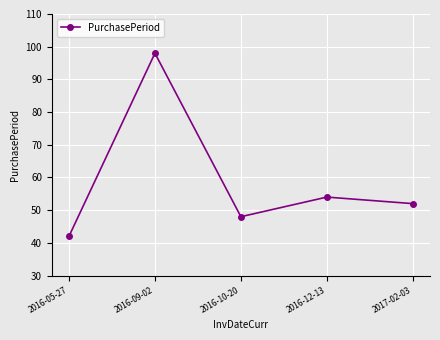

List the labels in order of value, smallest first.

2016-05-27, 2016-10-20, 2017-02-03, 2016-12-13, 2016-09-02